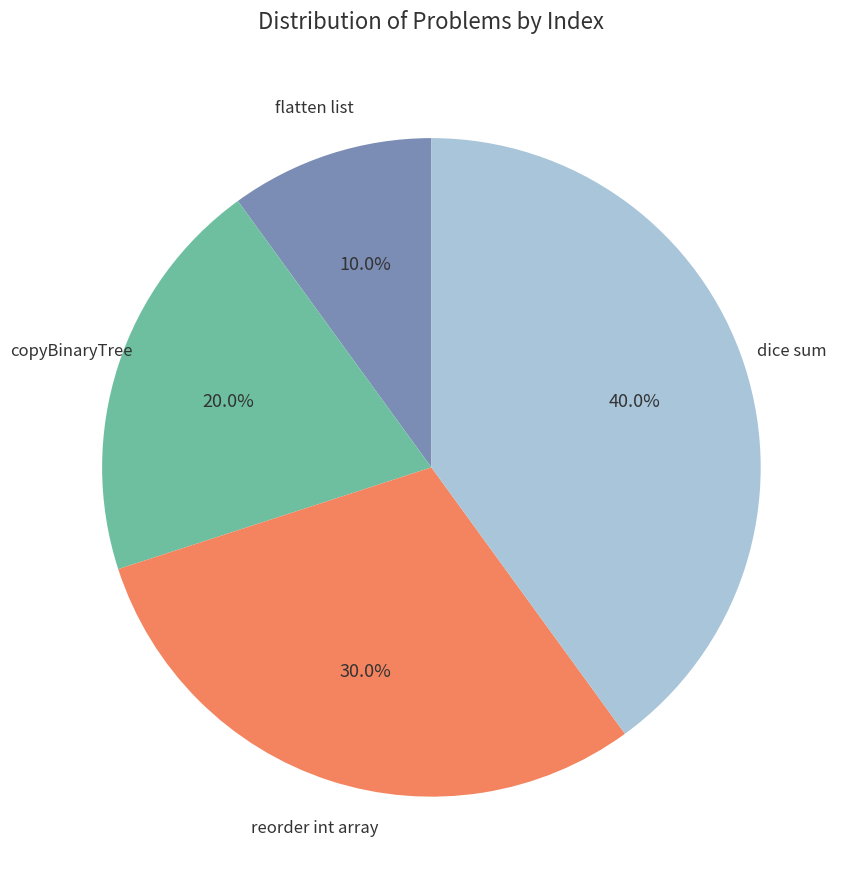

To the nearest percent, what is the difference between the largest and smallest slice percentages?

30%